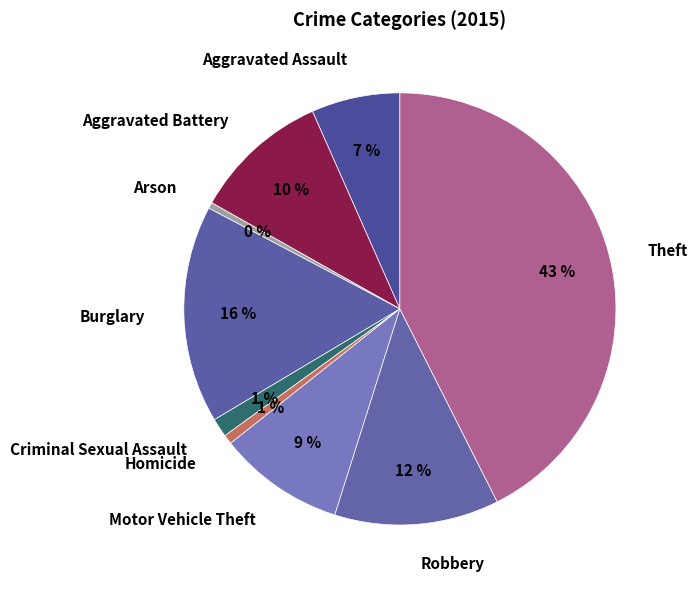

What percentage is the Theft slice, to the nearest percent?

43%